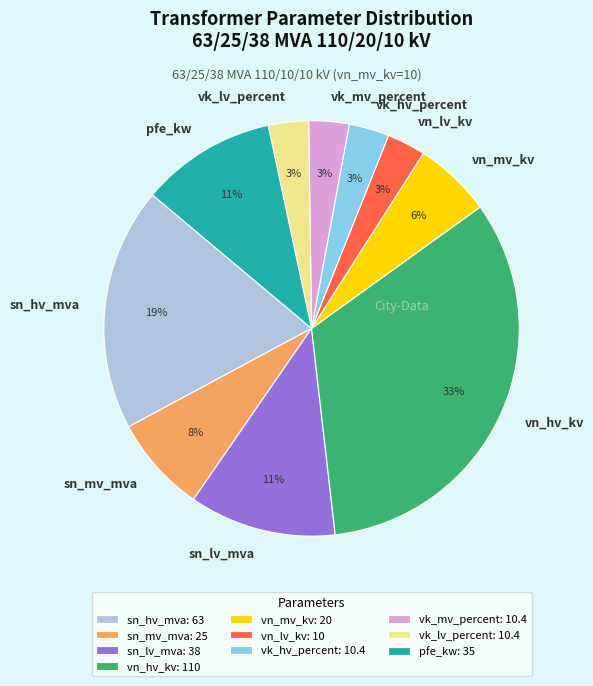

Between vk_mv_percent and sn_mv_mva, which is larger?

sn_mv_mva